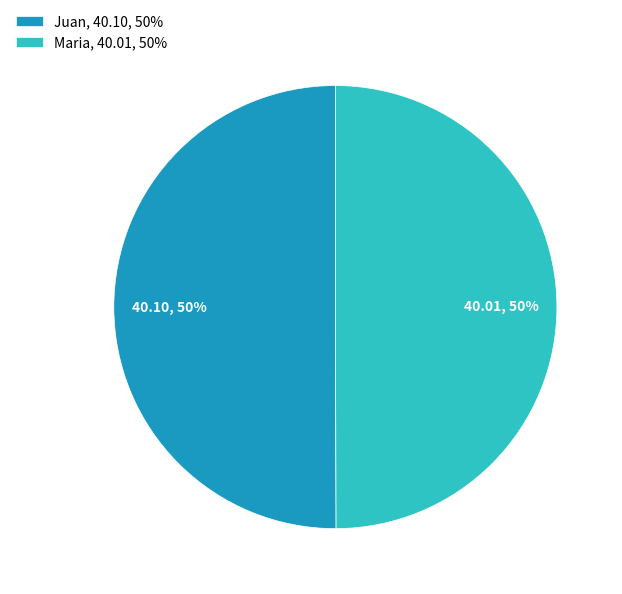

Is it true that Maria is 50% of the pie?

True